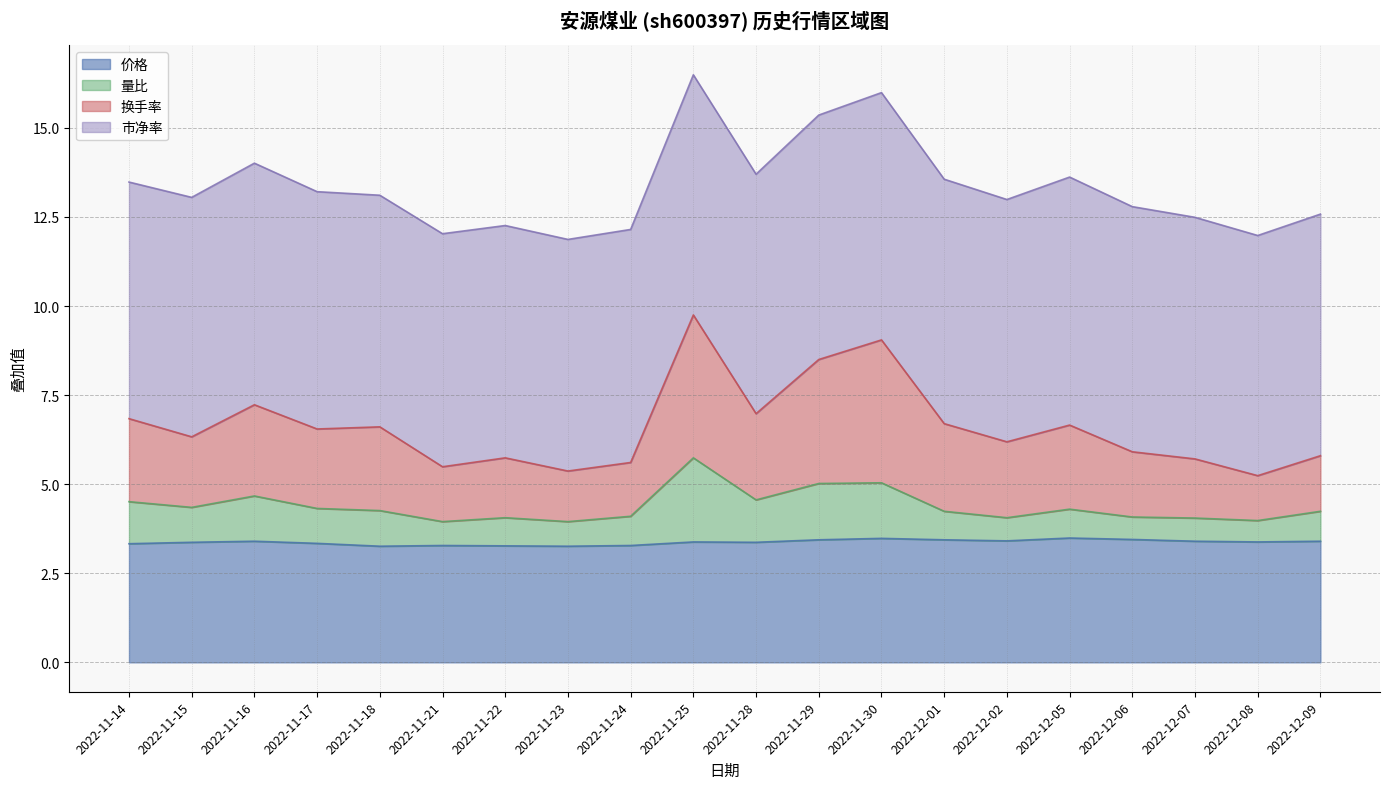

Where is 换手率 nearest to the value 7?

2022-11-28